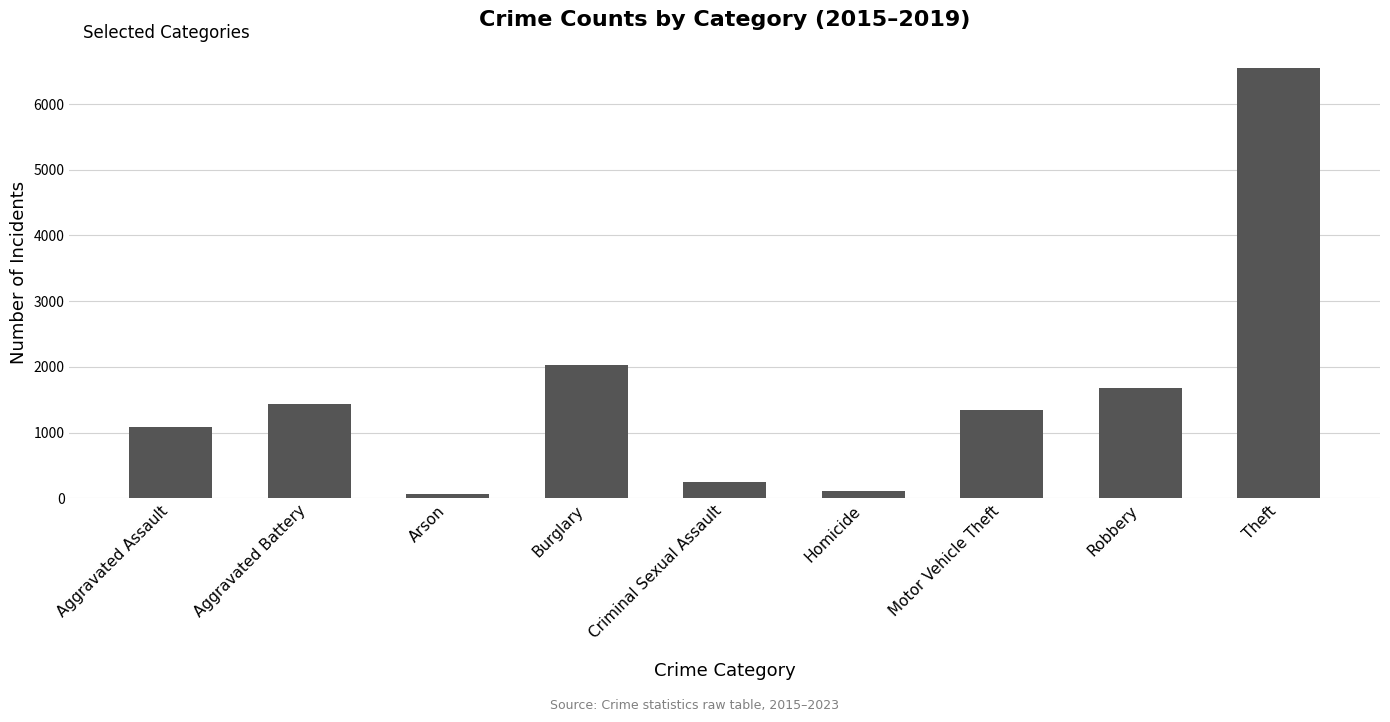

What is the difference between the values at Theft and Burglary?

4521